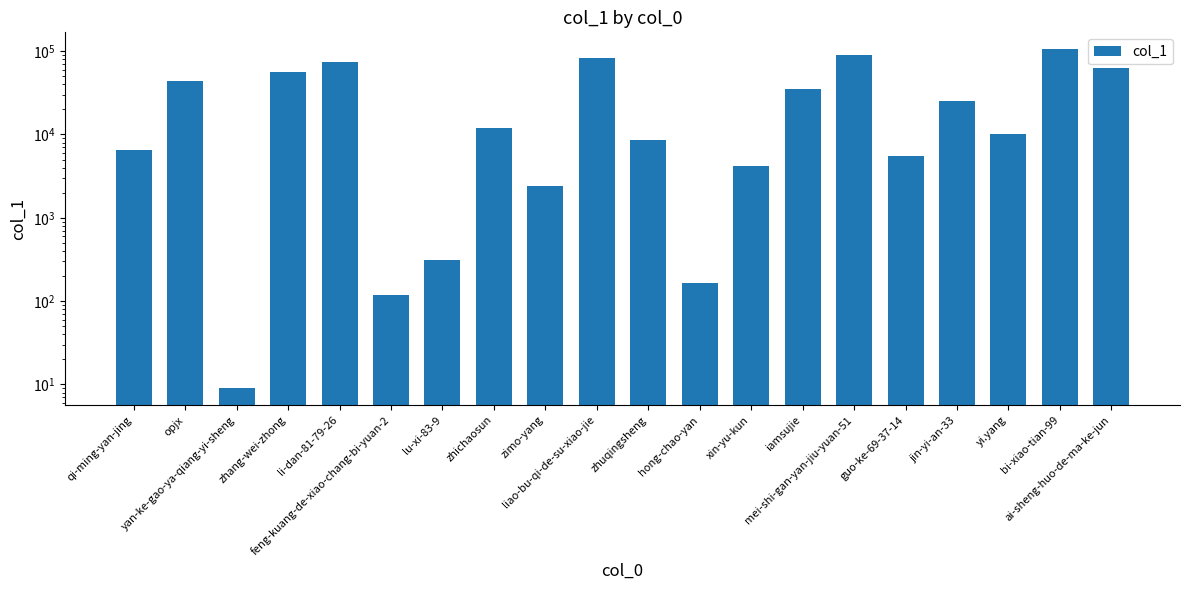

Is it true that the value at iamsujie is 11265?

False